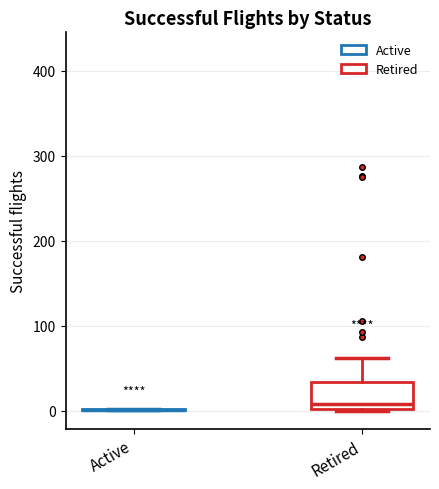

Reading left to right, read every box against the y-axis: the position of its median line, the range the box covers, and the ends of its whiskers. The values are not printed on the chart, so give them approximately, as read against the axis.

Active: box collapsed to a line at 0, whiskers 0 to 0
Retired: median 10, box 0 to 30, whiskers 0 to 60